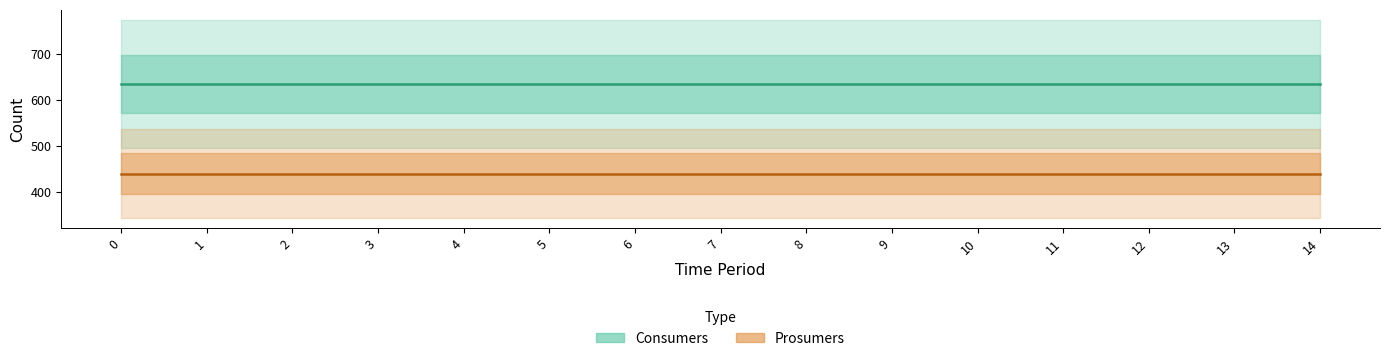

List the series in order of their peak value, highest first.

Consumers, Prosumers